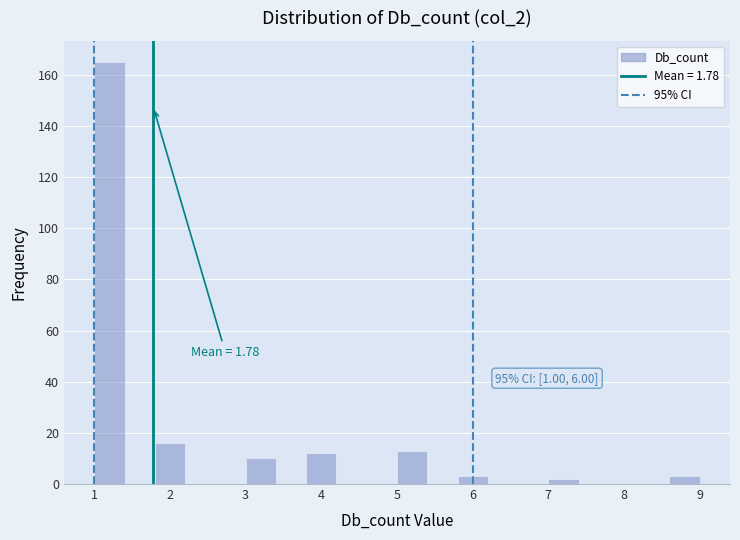

Which range on the x-axis has the tallest bar?

1.0 to 1.4